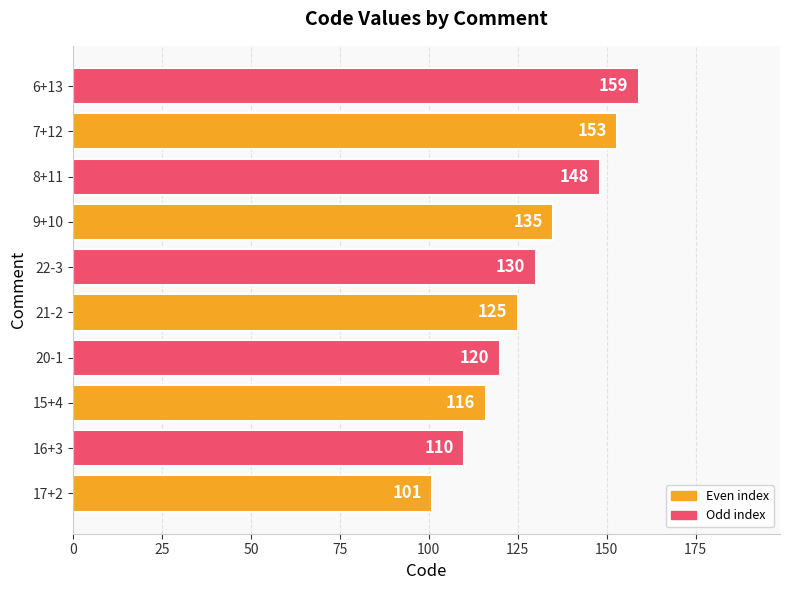

What is the average value?

130